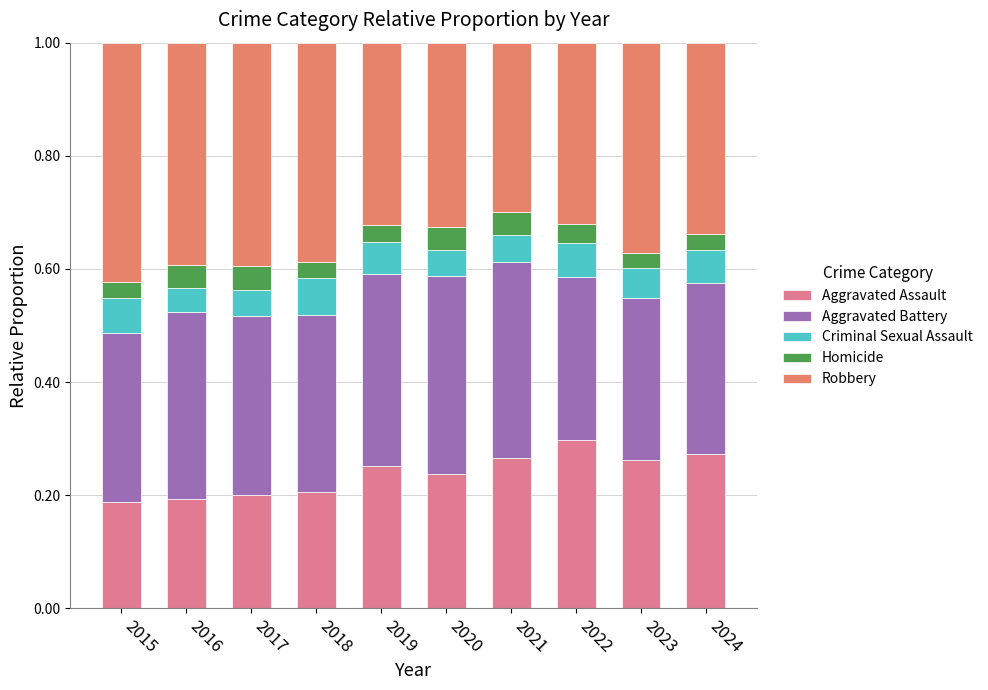

How many distinct data groups are displayed?

5